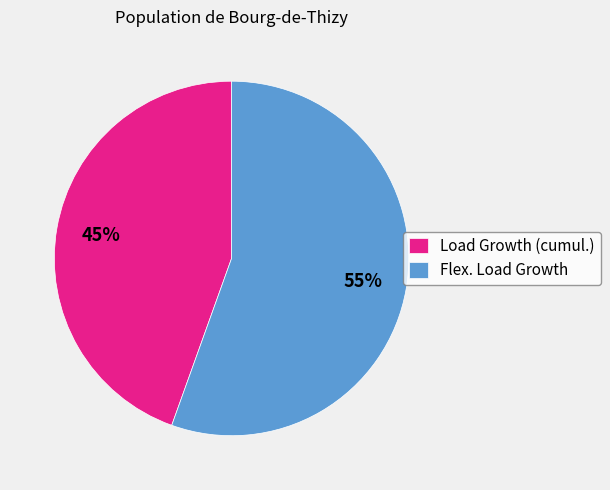

Between Load Growth (cumul.) and Flex. Load Growth, which is larger?

Flex. Load Growth